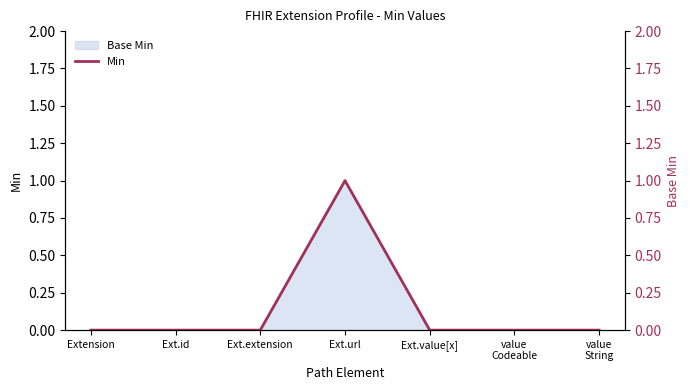

How many lines are shown in the chart?

1